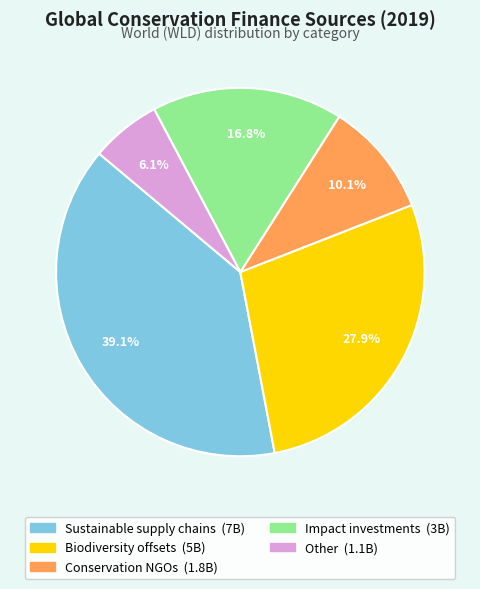

Is it true that Biodiversity offsets is 28% of the pie?

True